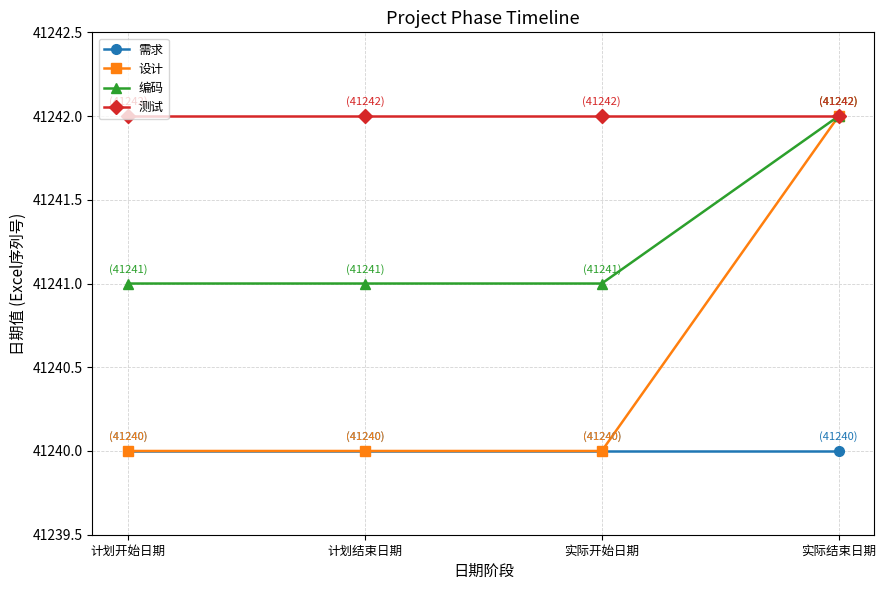

Reading left to right, what are all the values shown in this chart?

需求: 41240	41240	41240	41240
设计: 41240	41240	41240	41242
编码: 41241	41241	41241	41242
测试: 41242	41242	41242	41242